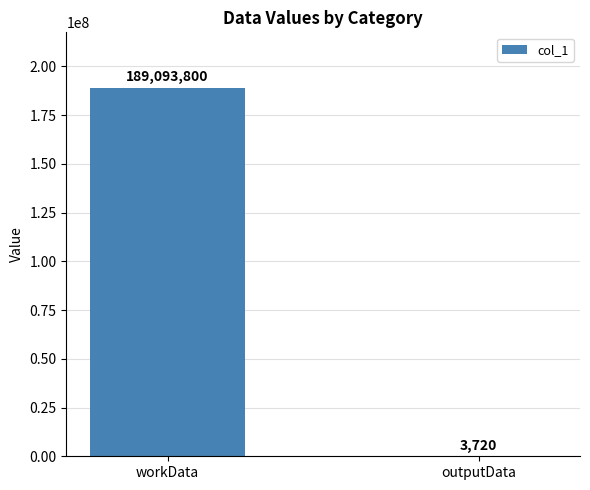

What value does the data have at workData, to the nearest 100?

189093800